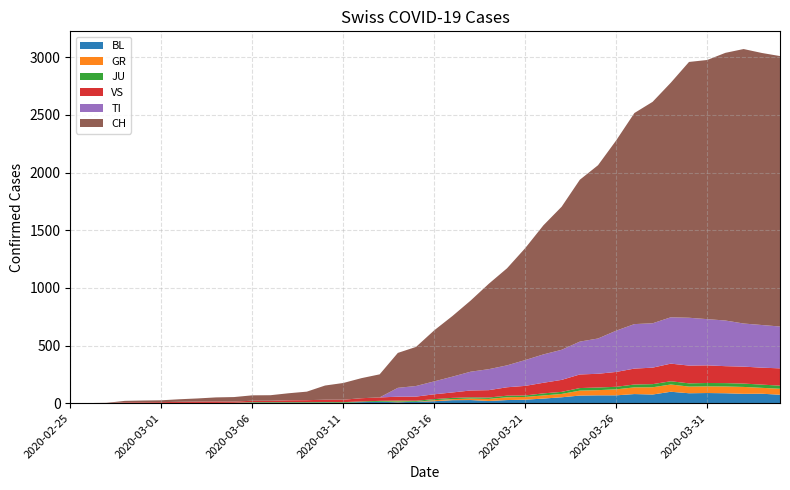

Reading right to left, transcribe all the data shown in this chart.

CH: 2020-04-04=2346	2020-04-03=2360	2020-04-02=2381	2020-04-01=2322	2020-03-31=2248	2020-03-30=2219	2020-03-29=2035	2020-03-28=1921	2020-03-27=1831	2020-03-26=1651	2020-03-25=1503	2020-03-24=1404	2020-03-23=1241	2020-03-22=1120	2020-03-21=971	2020-03-20=842	2020-03-19=741	2020-03-18=617	2020-03-17=526	2020-03-16=443	2020-03-15=339	2020-03-14=303	2020-03-13=200	2020-03-12=174	2020-03-11=145	2020-03-10=123	2020-03-09=74	2020-03-08=61	2020-03-07=48	2020-03-06=47	2020-03-05=39	2020-03-04=35	2020-03-03=27	2020-03-02=22	2020-03-01=16	2020-02-29=15	2020-02-28=13	2020-02-27=2	2020-02-26=1	2020-02-25=0
TI: 2020-04-04=363	2020-04-03=370	2020-04-02=374	2020-04-01=396	2020-03-31=401	2020-03-30=415	2020-03-29=402	2020-03-28=385	2020-03-27=386	2020-03-26=358	2020-03-25=306	2020-03-24=285	2020-03-23=261	2020-03-22=246	2020-03-21=224	2020-03-20=190	2020-03-19=182	2020-03-18=163	2020-03-17=137	2020-03-16=112	2020-03-15=92	2020-03-14=77	2020-03-13=0	2020-03-12=0	2020-03-11=0	2020-03-10=0	2020-03-09=0	2020-03-08=0	2020-03-07=0	2020-03-06=0	2020-03-05=0	2020-03-04=0	2020-03-03=0	2020-03-02=0	2020-03-01=0	2020-02-29=0	2020-02-28=0	2020-02-27=0	2020-02-26=0	2020-02-25=0
GR: 2020-04-04=52	2020-04-03=51	2020-04-02=60	2020-04-01=59	2020-03-31=58	2020-03-30=58	2020-03-29=63	2020-03-28=63	2020-03-27=58	2020-03-26=52	2020-03-25=45	2020-03-24=43	2020-03-23=29	2020-03-22=27	2020-03-21=24	2020-03-20=24	2020-03-19=18	2020-03-18=13	2020-03-17=9	2020-03-16=9	2020-03-15=0	2020-03-14=6	2020-03-13=0	2020-03-12=0	2020-03-11=0	2020-03-10=0	2020-03-09=0	2020-03-08=0	2020-03-07=0	2020-03-06=0	2020-03-05=0	2020-03-04=0	2020-03-03=0	2020-03-02=0	2020-03-01=0	2020-02-29=0	2020-02-28=0	2020-02-27=0	2020-02-26=0	2020-02-25=0
JU: 2020-04-04=27	2020-04-03=28	2020-04-02=29	2020-04-01=29	2020-03-31=29	2020-03-30=28	2020-03-29=28	2020-03-28=27	2020-03-27=25	2020-03-26=22	2020-03-25=23	2020-03-24=22	2020-03-23=18	2020-03-22=18	2020-03-21=13	2020-03-20=14	2020-03-19=12	2020-03-18=11	2020-03-17=11	2020-03-16=9	2020-03-15=9	2020-03-14=8	2020-03-13=8	2020-03-12=6	2020-03-11=6	2020-03-10=5	2020-03-09=5	2020-03-08=5	2020-03-07=5	2020-03-06=5	2020-03-05=2	2020-03-04=1	2020-03-03=1	2020-03-02=1	2020-03-01=1	2020-02-29=1	2020-02-28=1	2020-02-27=1	2020-02-26=0	2020-02-25=0
VS: 2020-04-04=150	2020-04-03=147	2020-04-02=147	2020-04-01=147	2020-03-31=153	2020-03-30=154	2020-03-29=153	2020-03-28=143	2020-03-27=138	2020-03-26=129	2020-03-25=119	2020-03-24=118	2020-03-23=104	2020-03-22=92	2020-03-21=83	2020-03-20=73	2020-03-19=64	2020-03-18=59	2020-03-17=47	2020-03-16=42	2020-03-15=36	2020-03-14=34	2020-03-13=30	2020-03-12=28	2020-03-11=21	2020-03-10=20	2020-03-09=17	2020-03-08=16	2020-03-07=12	2020-03-06=12	2020-03-05=11	2020-03-04=13	2020-03-03=12	2020-03-02=10	2020-03-01=7	2020-02-29=6	2020-02-28=6	2020-02-27=0	2020-02-26=0	2020-02-25=0
BL: 2020-04-04=73	2020-04-03=82	2020-04-02=81	2020-04-01=86	2020-03-31=88	2020-03-30=86	2020-03-29=99	2020-03-28=75	2020-03-27=79	2020-03-26=68	2020-03-25=68	2020-03-24=66	2020-03-23=51	2020-03-22=40	2020-03-21=30	2020-03-20=27	2020-03-19=19	2020-03-18=27	2020-03-17=26	2020-03-16=17	2020-03-15=12	2020-03-14=8	2020-03-13=12	2020-03-12=9	2020-03-11=3	2020-03-10=5	2020-03-09=4	2020-03-08=4	2020-03-07=4	2020-03-06=4	2020-03-05=1	2020-03-04=1	2020-03-03=1	2020-03-02=1	2020-03-01=1	2020-02-29=1	2020-02-28=0	2020-02-27=0	2020-02-26=0	2020-02-25=0